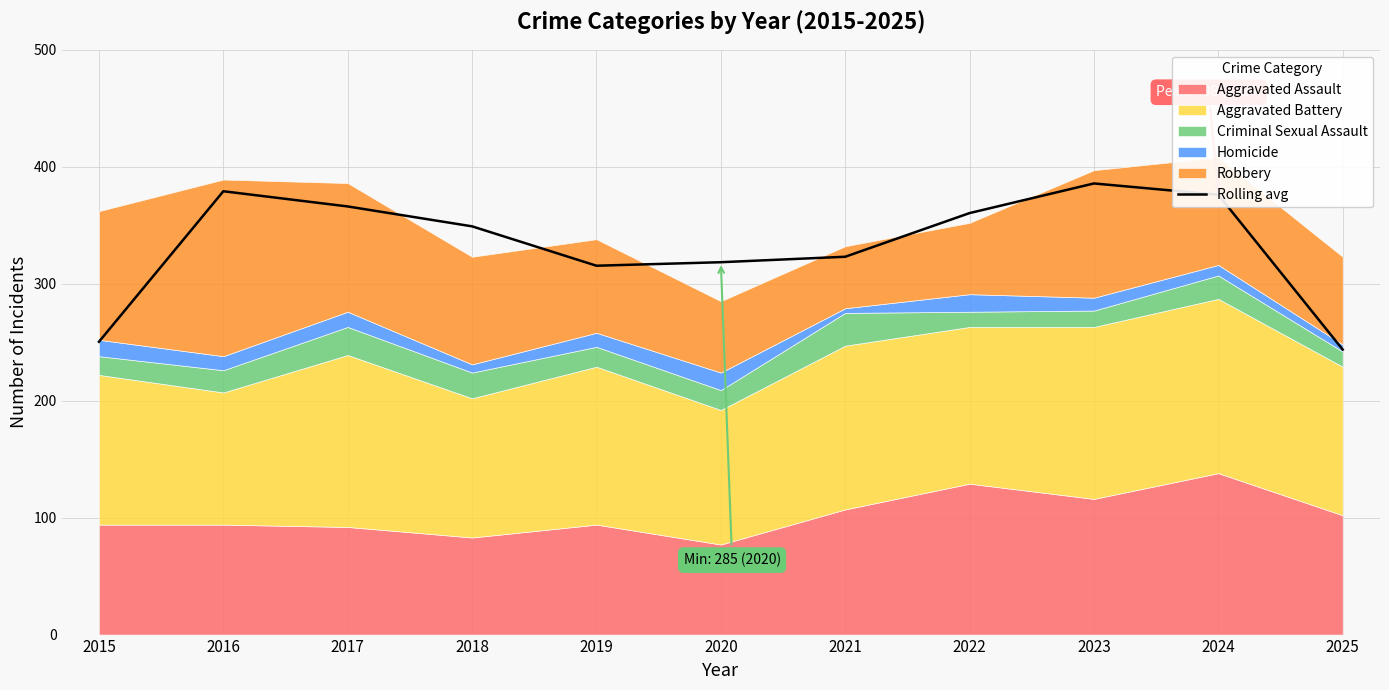

What is the difference between the second highest and second lowest values?

128.7